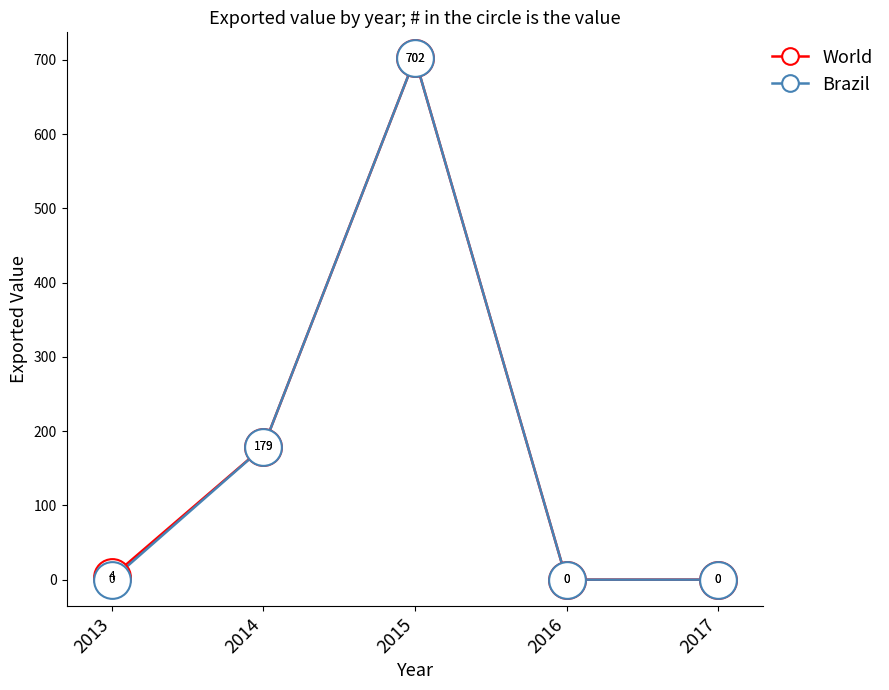

Which series changed the most between 2013 and 2015?

Brazil